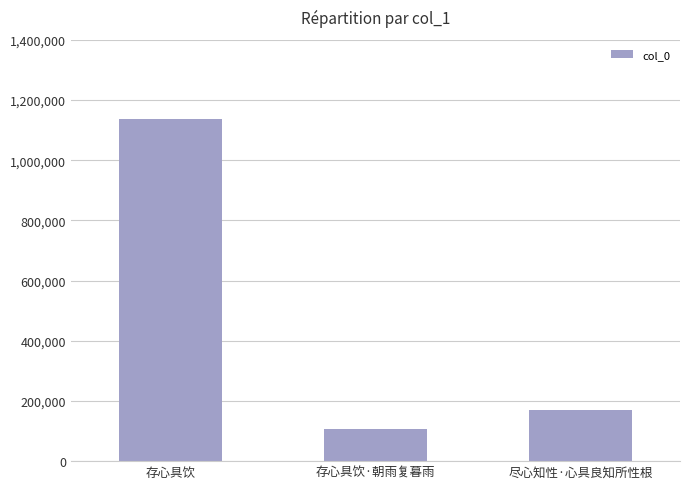

Which has a higher value, 尽心知性·心具良知所性根 or 存心具饮?

存心具饮